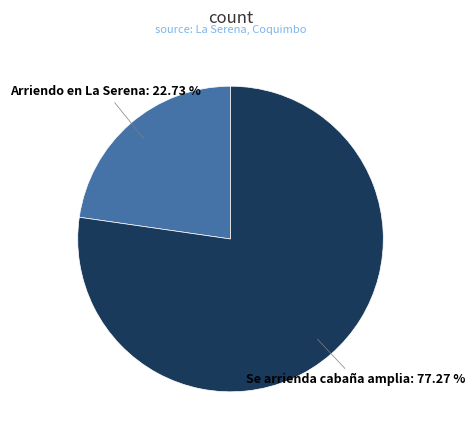

Count the number of slices in the pie.

2